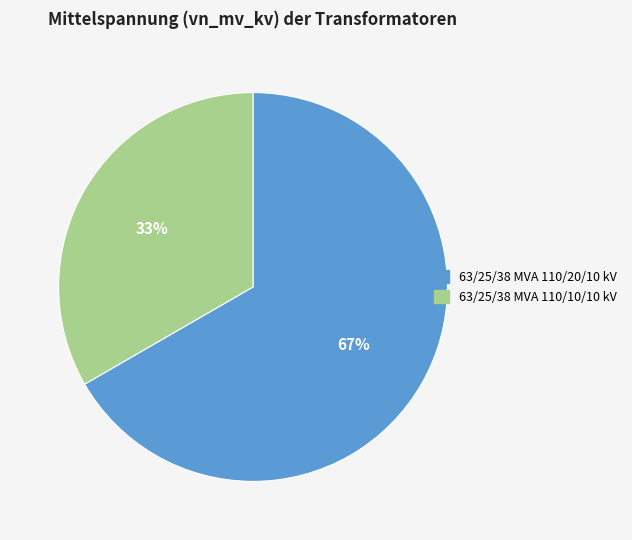

Count the number of slices in the pie.

2